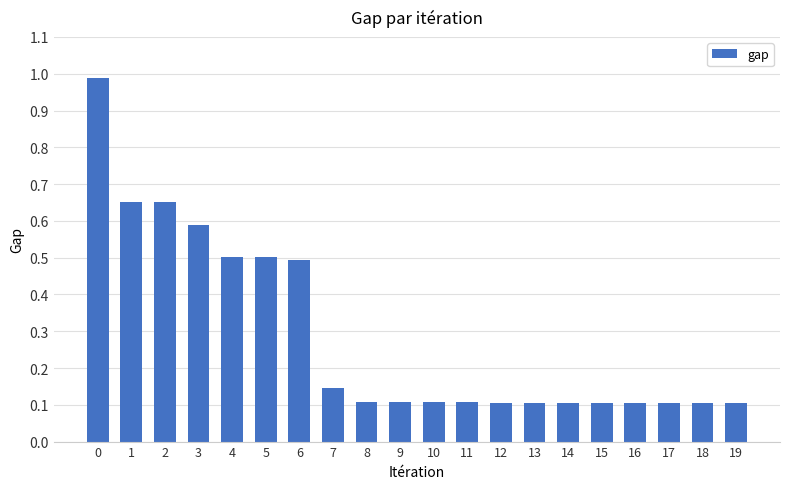

What is the difference between the values at 15 and 5?

0.4